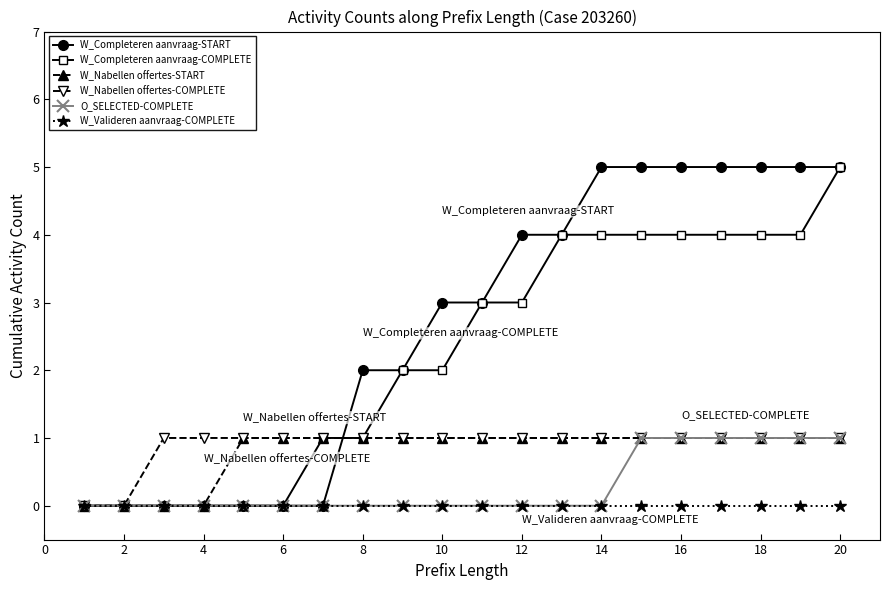

Reading right to left, list all the values displayed in this chart.

W_Completeren aanvraag-START: 5	5	5	5	5	5	5	4	4	3	3	2	2	0	0	0	0	0	0	0
W_Completeren aanvraag-COMPLETE: 5	4	4	4	4	4	4	4	3	3	2	2	1	1	0	0	0	0	0	0
W_Nabellen offertes-START: 1	1	1	1	1	1	1	1	1	1	1	1	1	1	1	1	0	0	0	0
W_Nabellen offertes-COMPLETE: 1	1	1	1	1	1	1	1	1	1	1	1	1	1	1	1	1	1	0	0
O_SELECTED-COMPLETE: 1	1	1	1	1	1	0	0	0	0	0	0	0	0	0	0	0	0	0	0
W_Valideren aanvraag-COMPLETE: 0	0	0	0	0	0	0	0	0	0	0	0	0	0	0	0	0	0	0	0